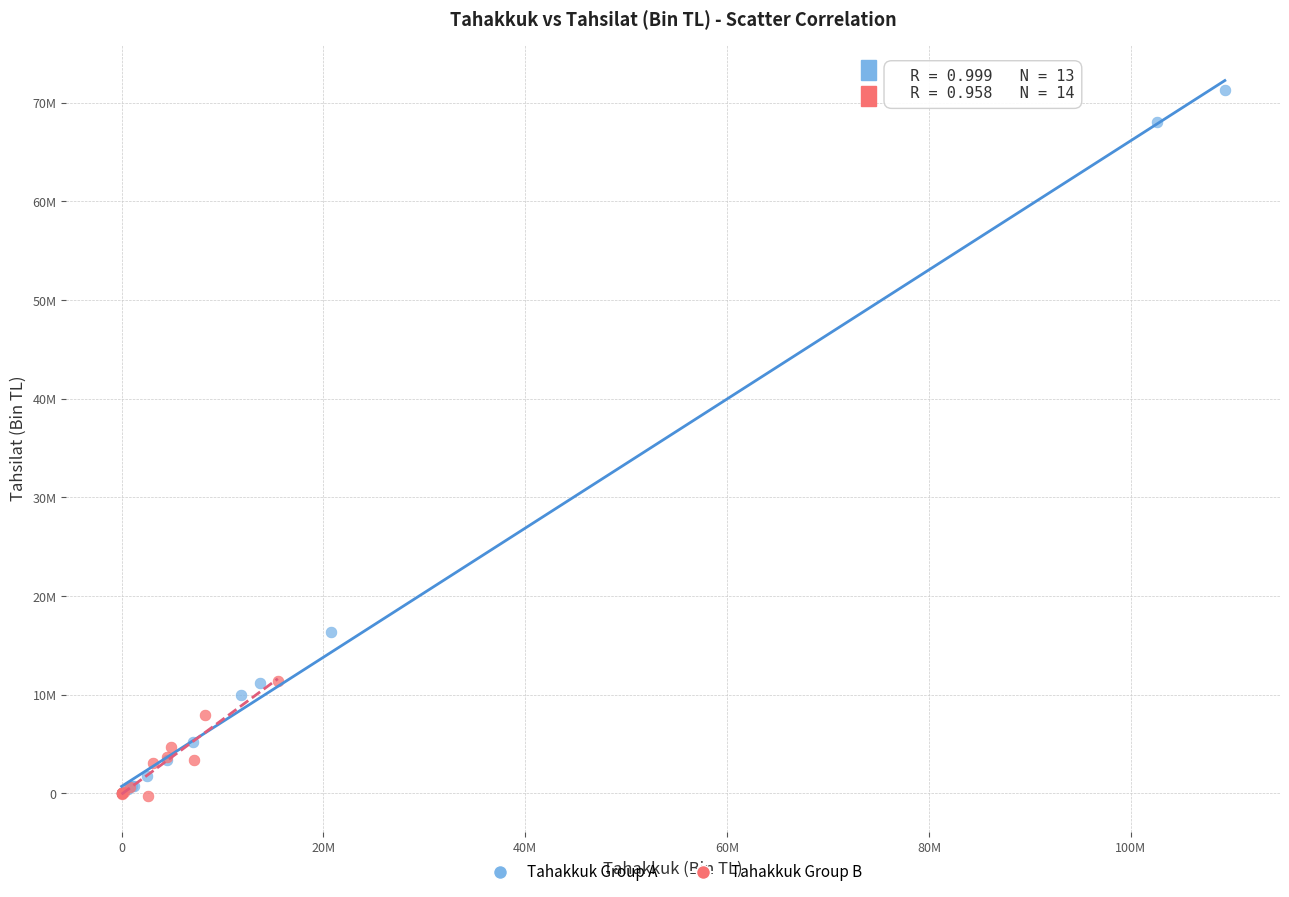

What are all the series names shown in the legend?

Tahakkuk Group A, Tahakkuk Group B